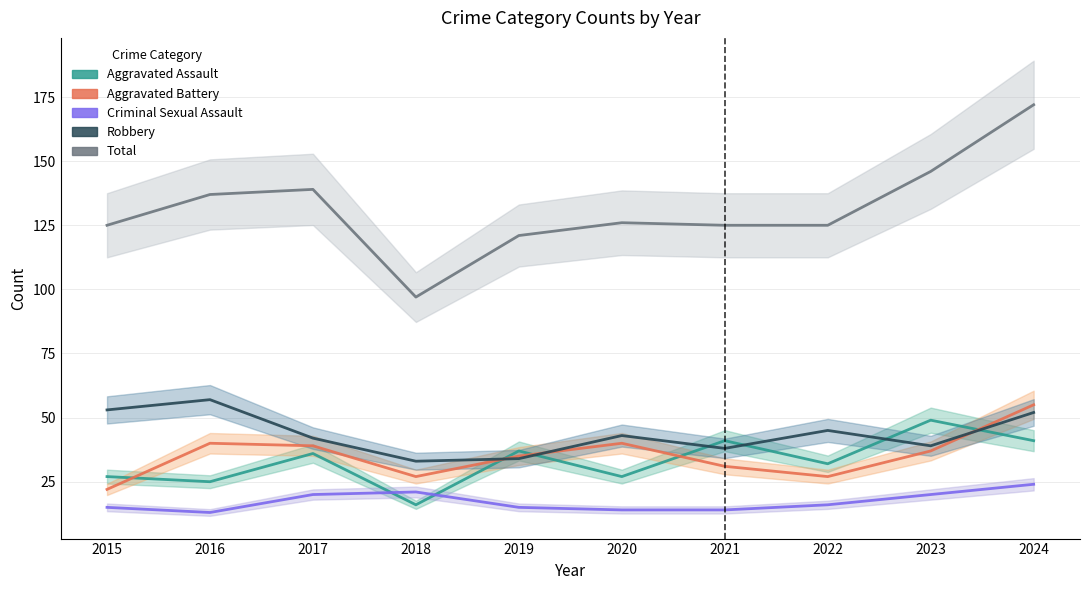

True or false: Aggravated Battery has a value of 21 at 2019.

False